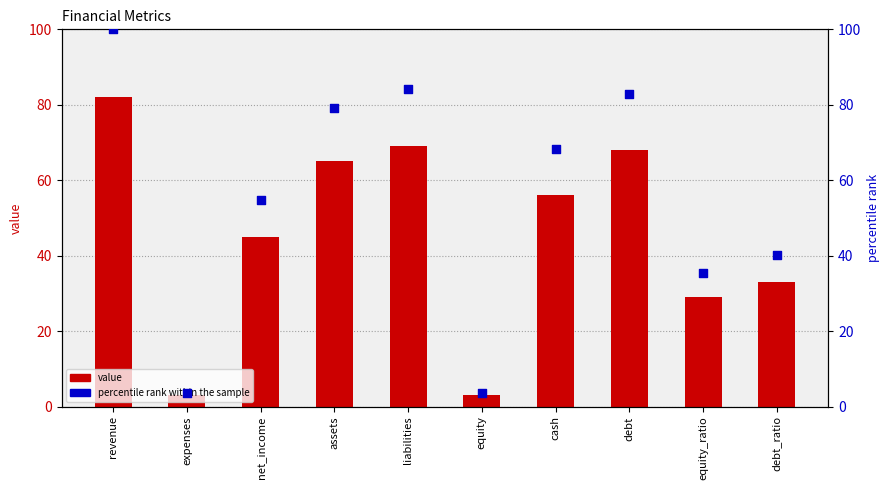

Which series has the largest total across all categories?

percentile rank within the sample